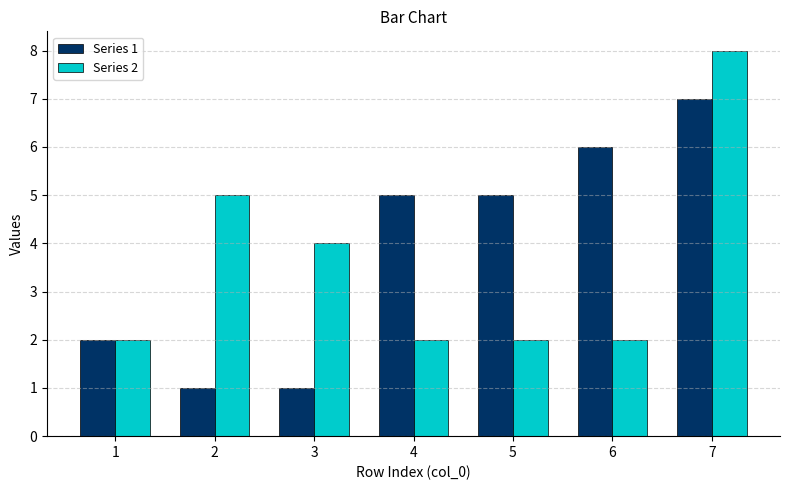

What are all the series names shown in the legend?

Series 1, Series 2